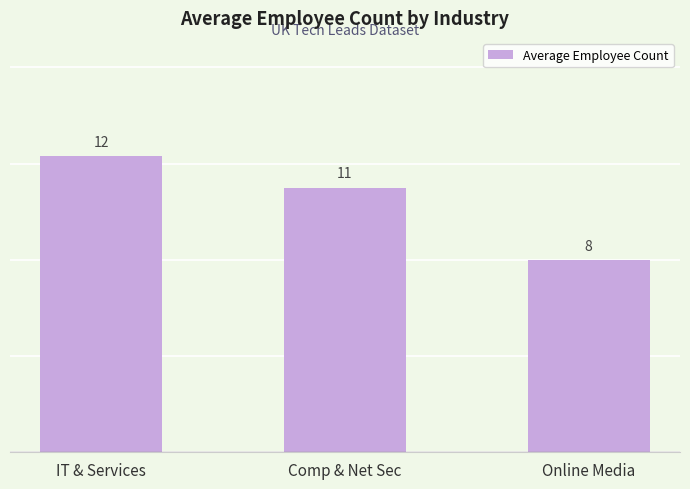

The chart shows a value of 12.3 at IT & Services. True or false?

True